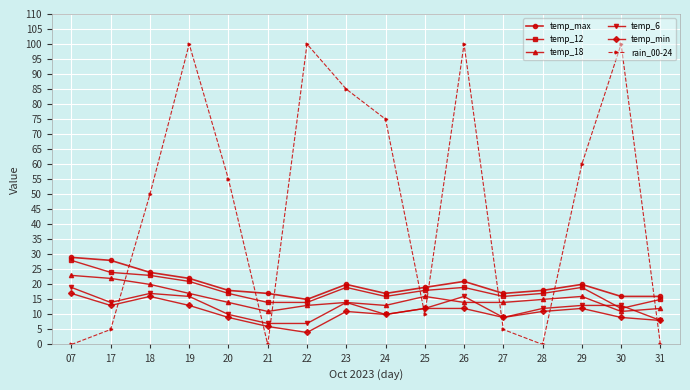

What are all the series names shown in the legend?

temp_max, temp_12, temp_18, temp_6, temp_min, rain_00-24